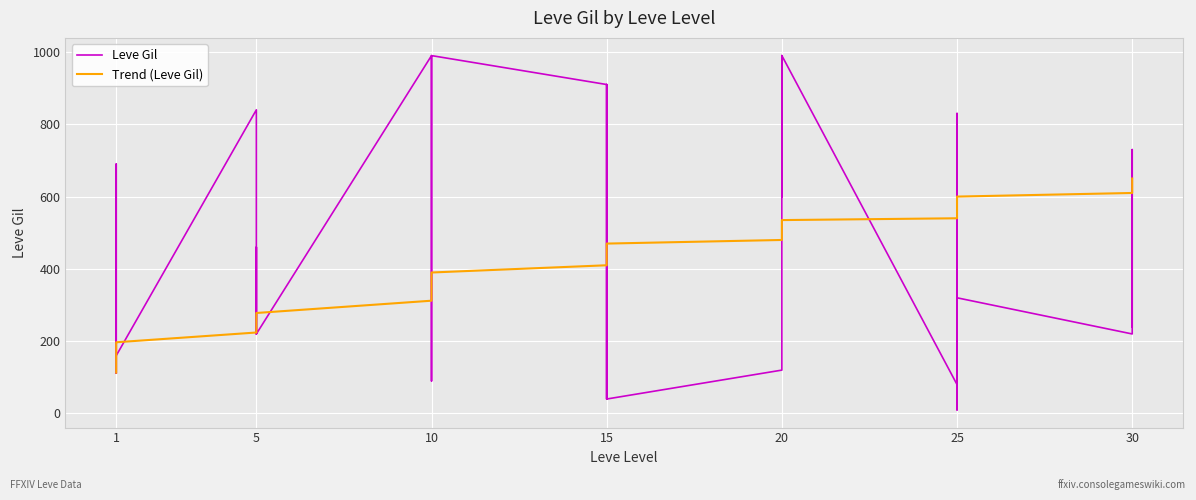

Which series ends up on top after the final intersection of Leve Gil and Trend (Leve Gil)?

Trend (Leve Gil)